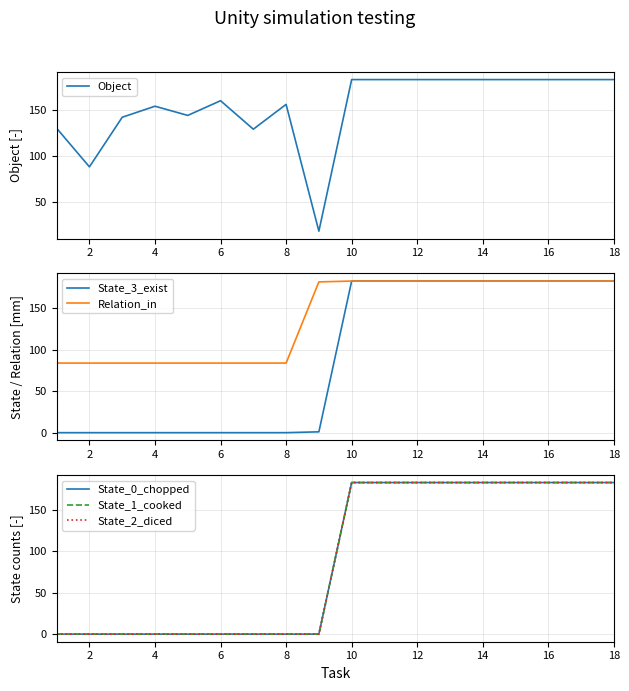

True or false: State_1_cooked and Object cross at least once.

False